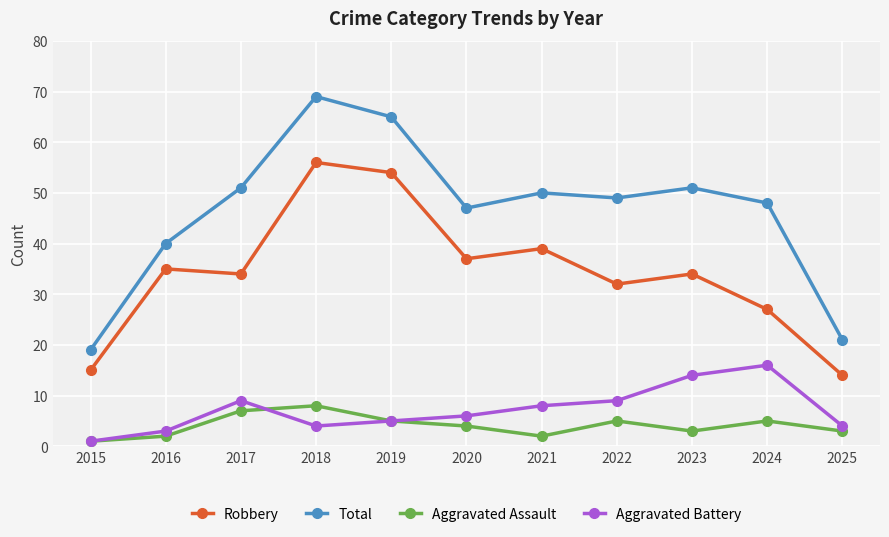

What is the difference between the second highest and minimum values in the Aggravated Battery series?

13